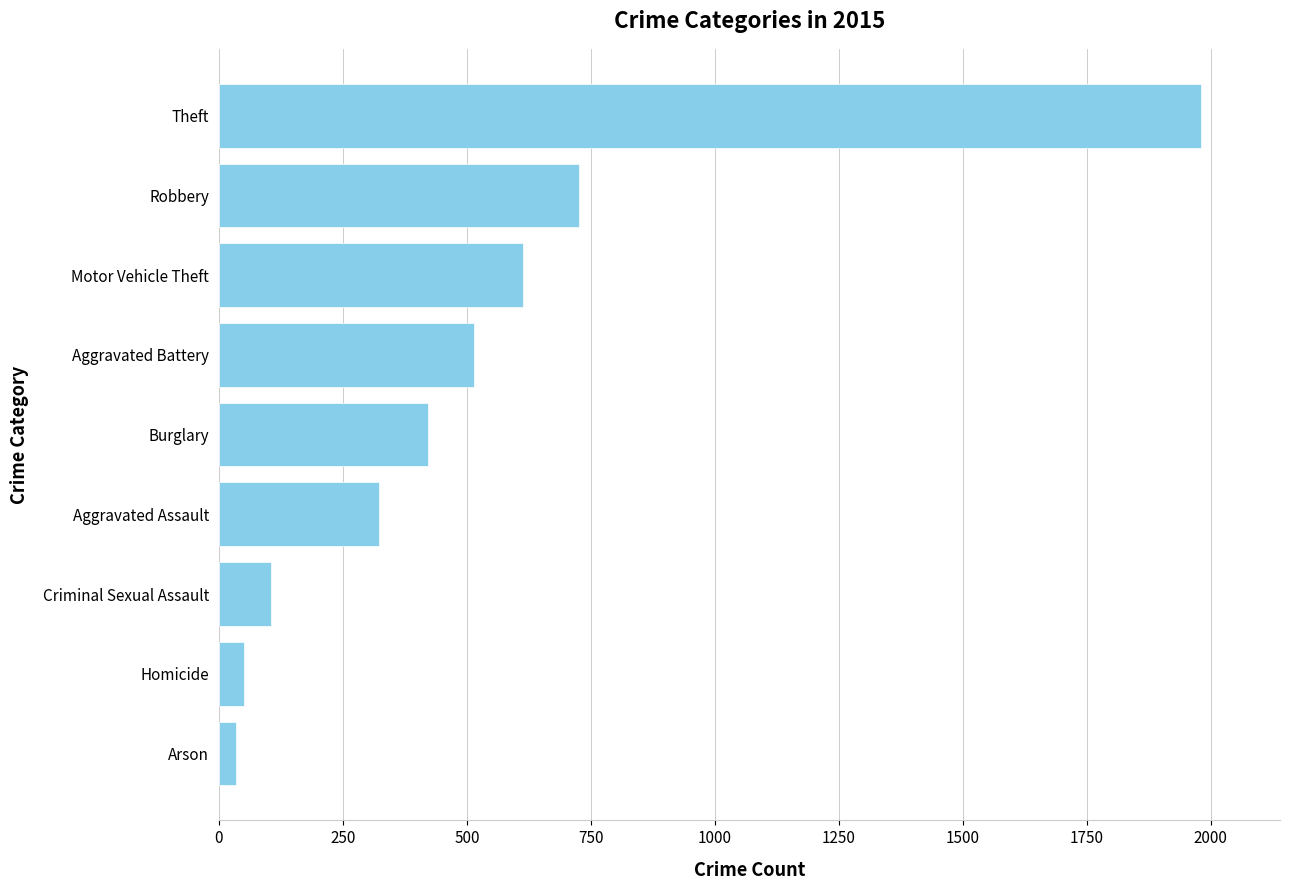

How many values are below 422?

4